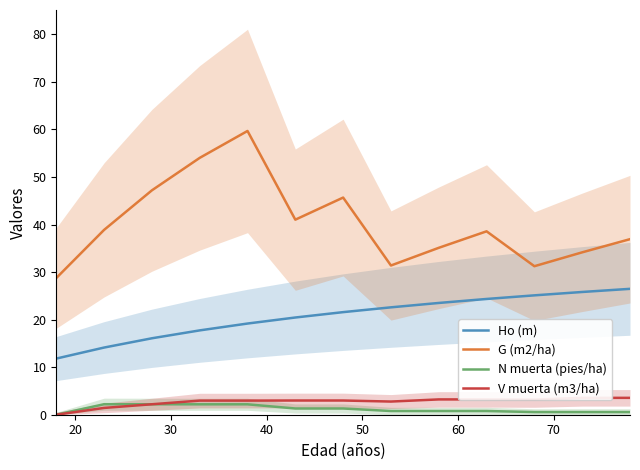

What is the highest value of the Ho (m) series?

26.5